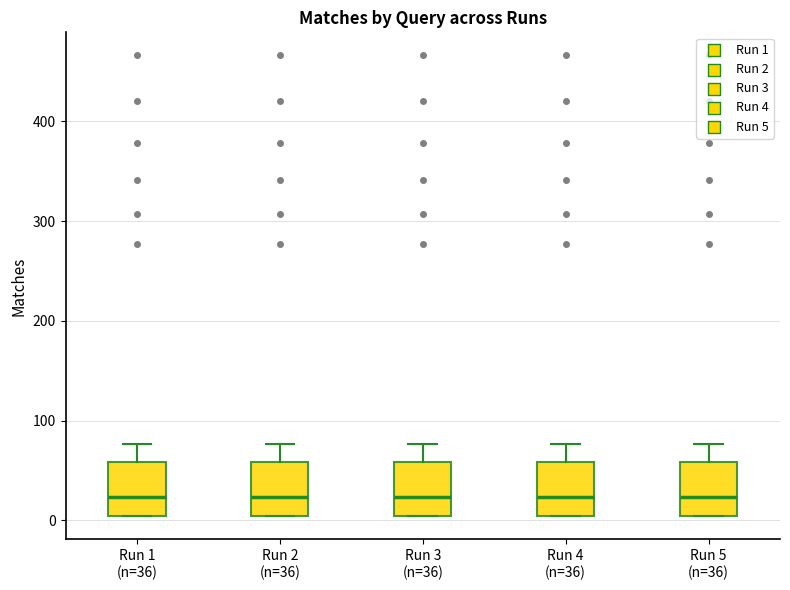

Where does the upper whisker of the box for Run 1 (n=36) end on the y-axis? The values are not printed on the chart, so give them approximately, as read against the axis.

80